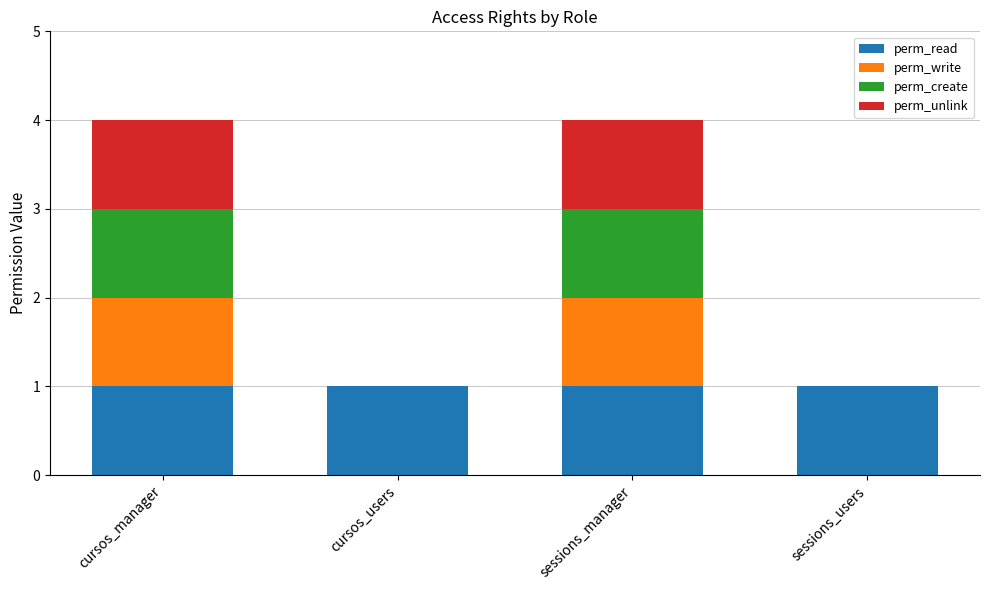

Is it true that perm_read equals 2 at cursos_manager?

False